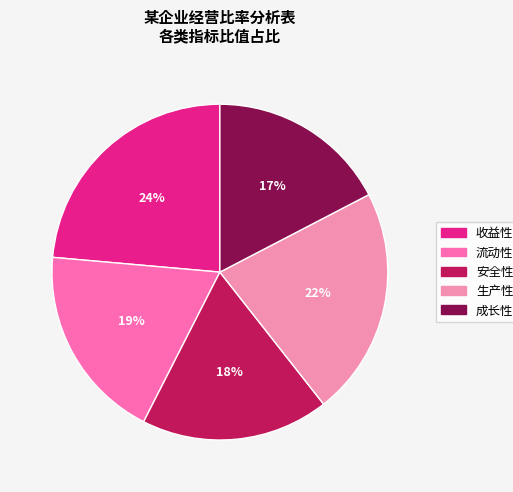

Does 流动性 account for over 50% of the chart?

No